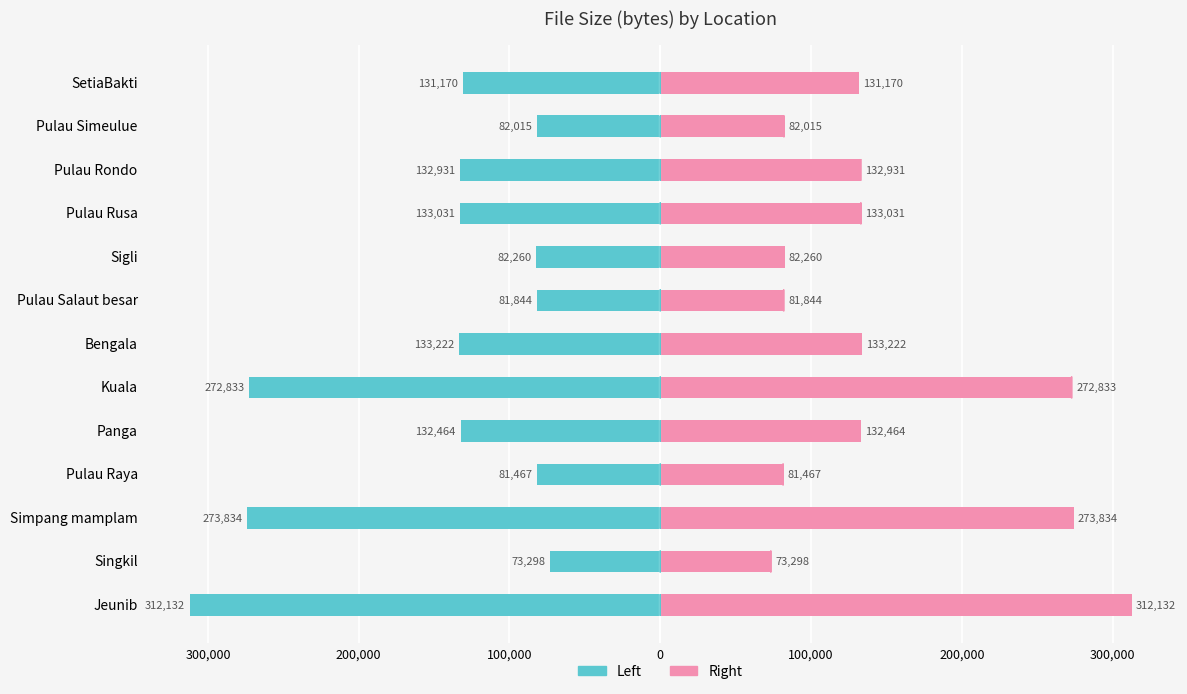

How many values in the col_1 (right) series exceed 132464?

6